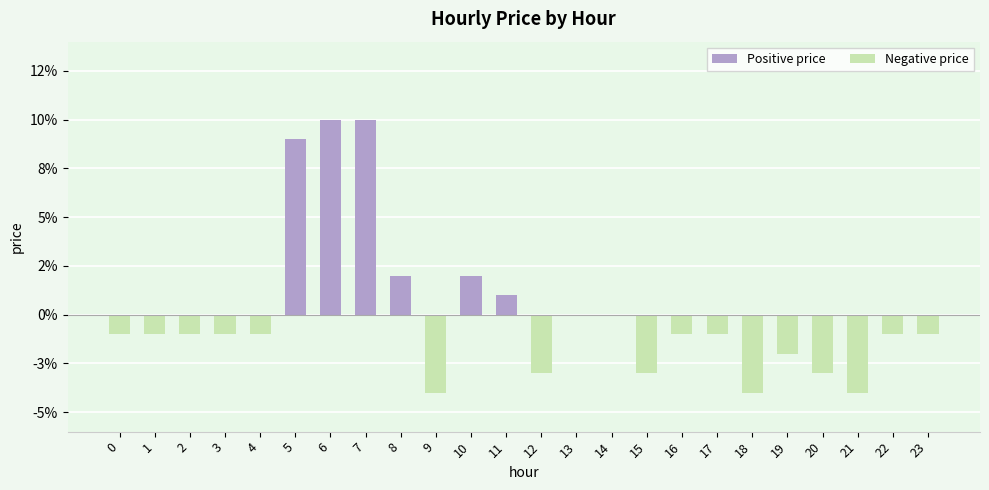

How many bars are there in each group?

2